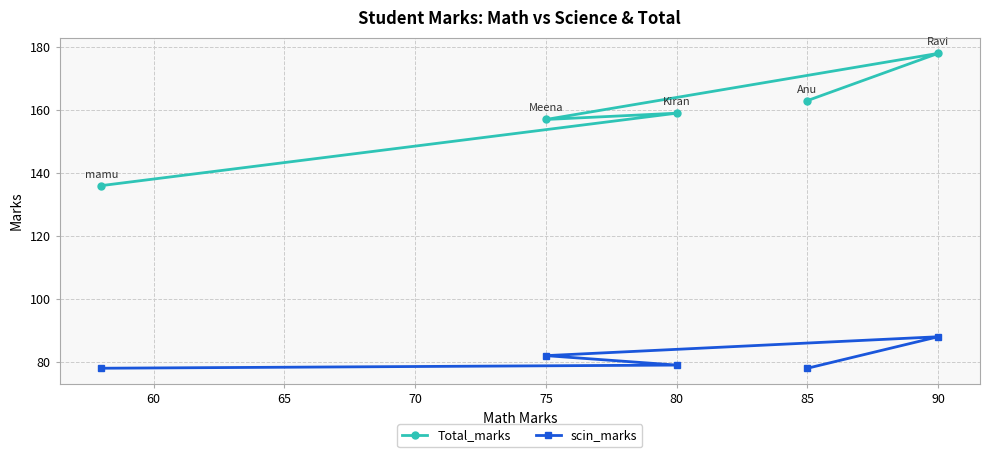

What are all the series names shown in the legend?

Total_marks, scin_marks